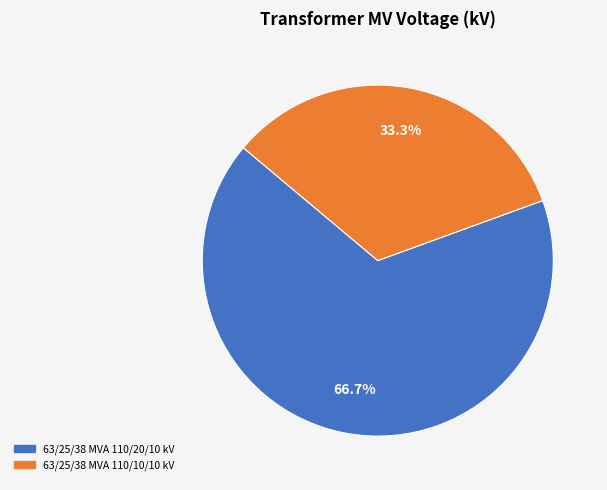

The 63/25/38 MVA 110/10/10 kV slice represents 33% of the pie. True or false?

True